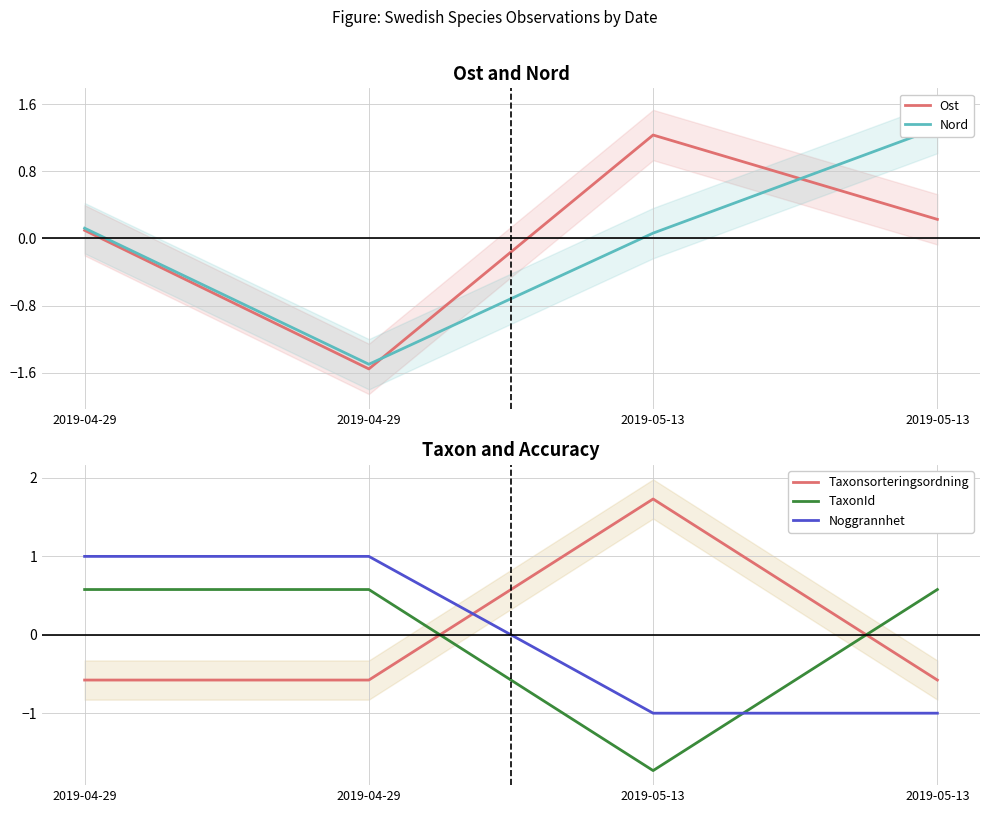

Where is Ost nearest to the value 0?

2019-04-29